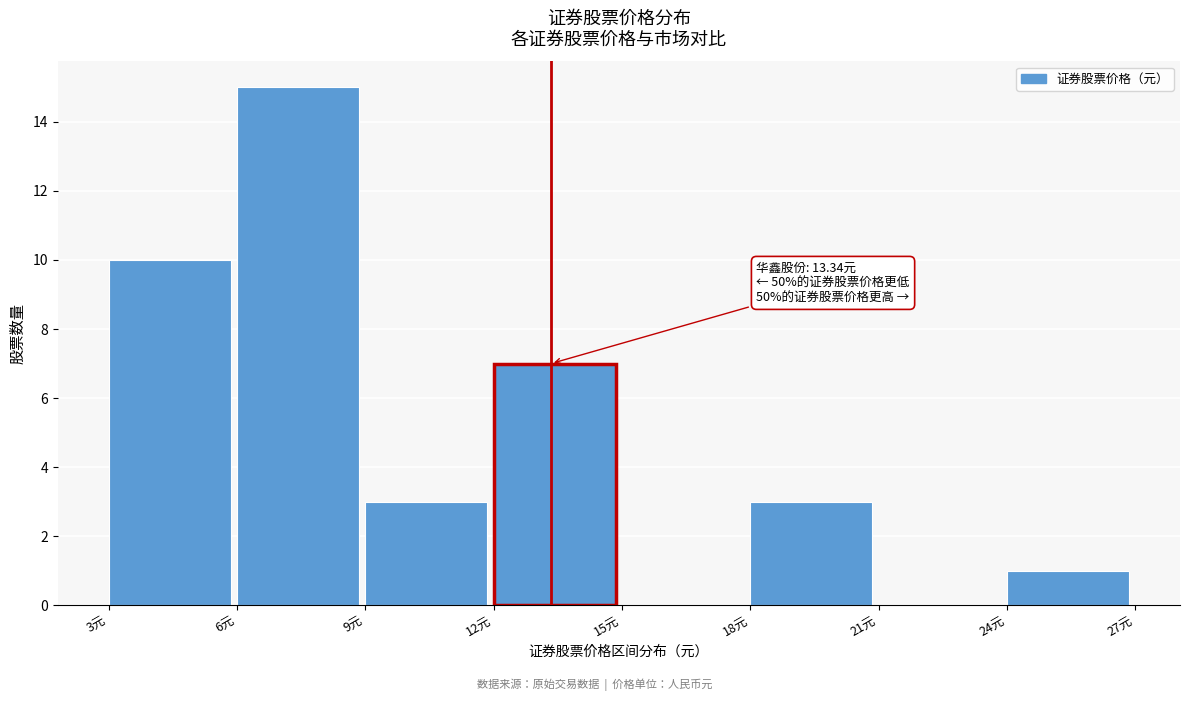

Which range on the x-axis has the tallest bar?

6 to 9